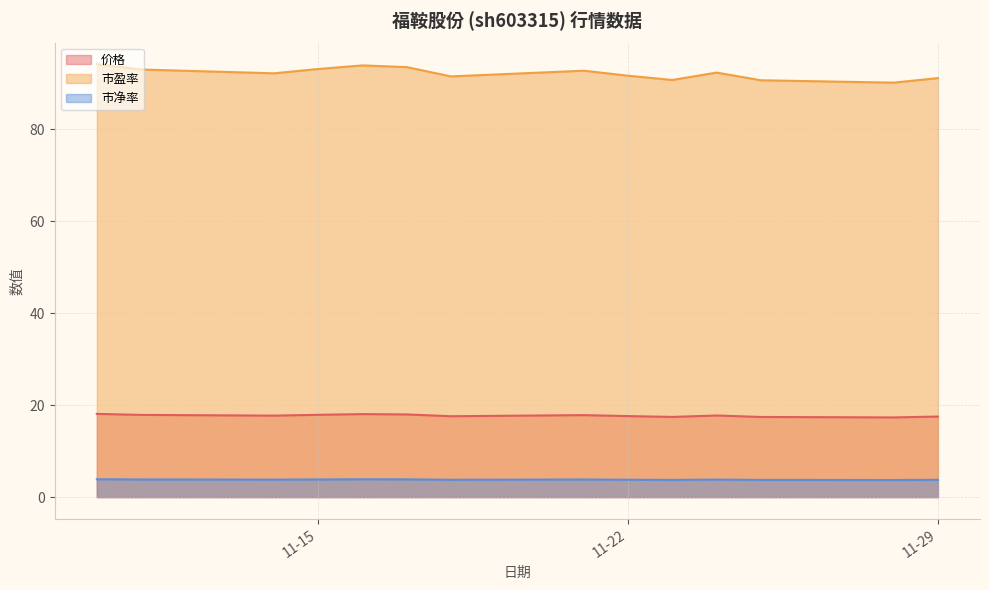

The 市净率 series shows 3.8 at 2022-11-22. True or false?

True